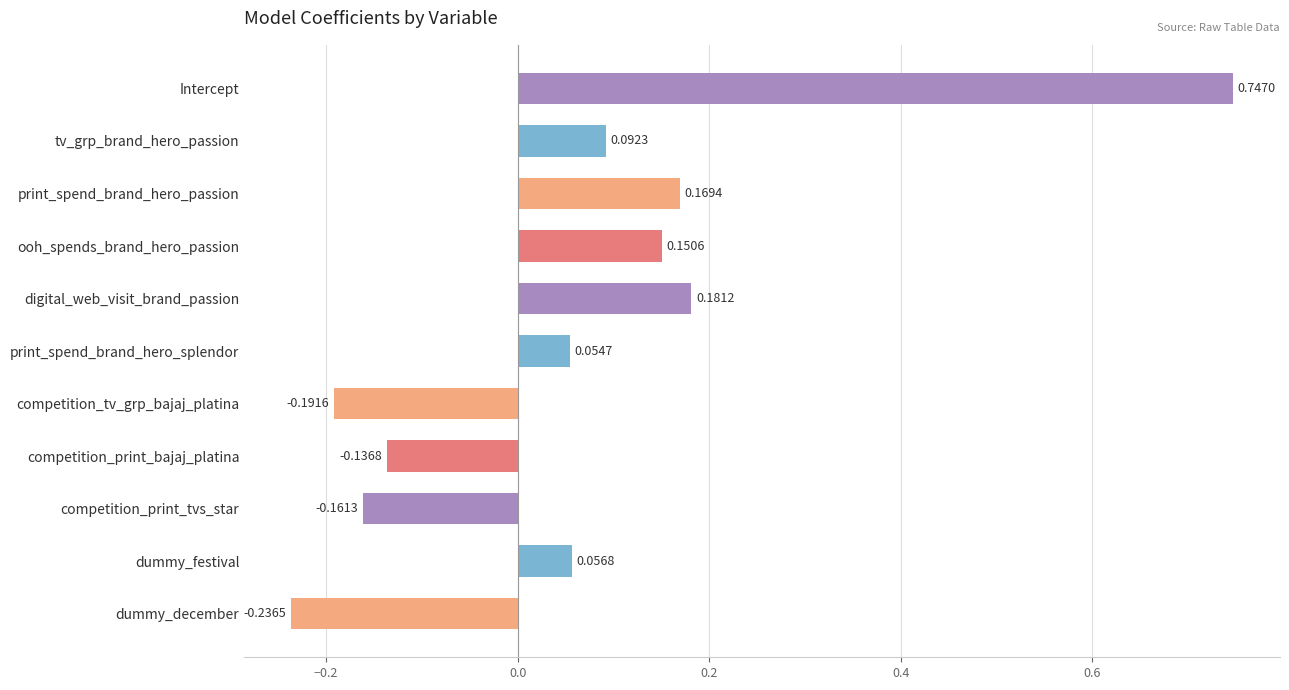

What is the label of the 10th bar from the bottom?

tv_grp_brand_hero_passion